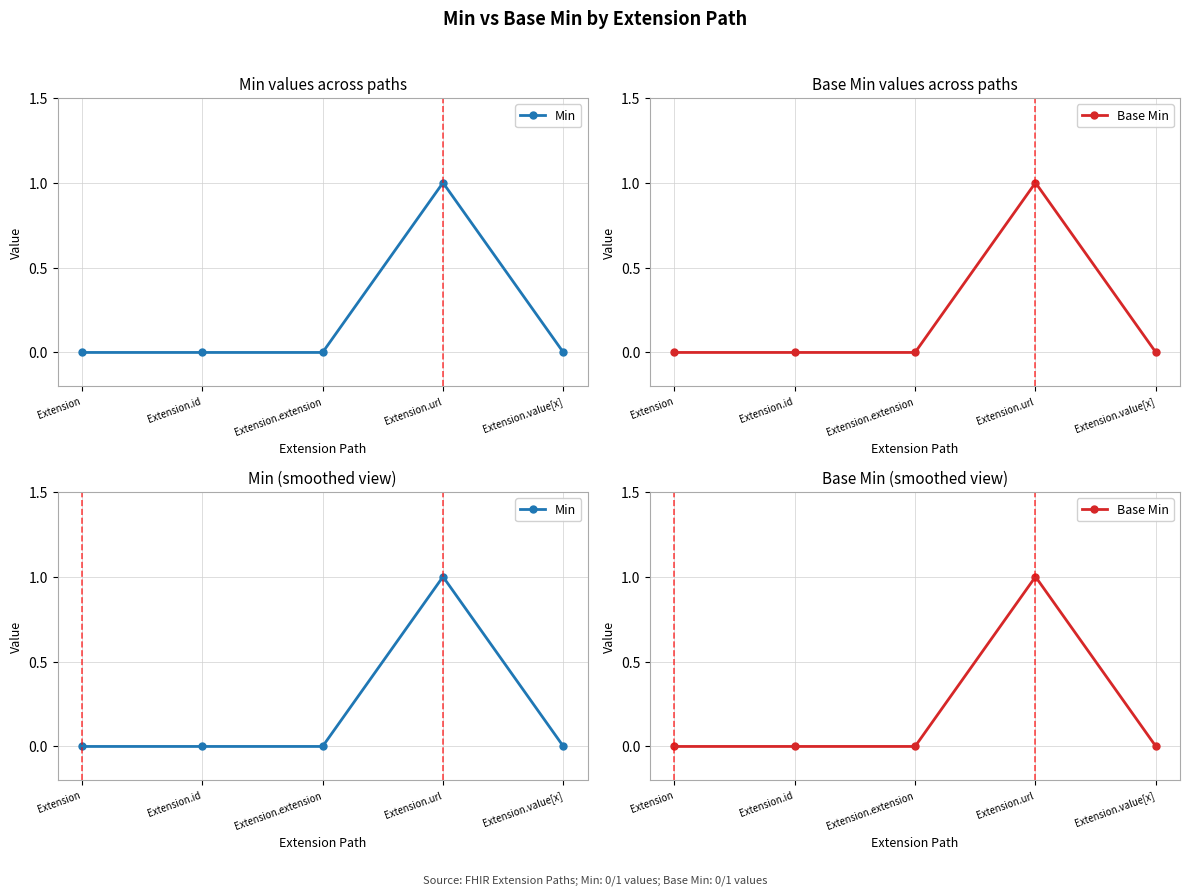

At which label does Min reach its peak?

Extension.url